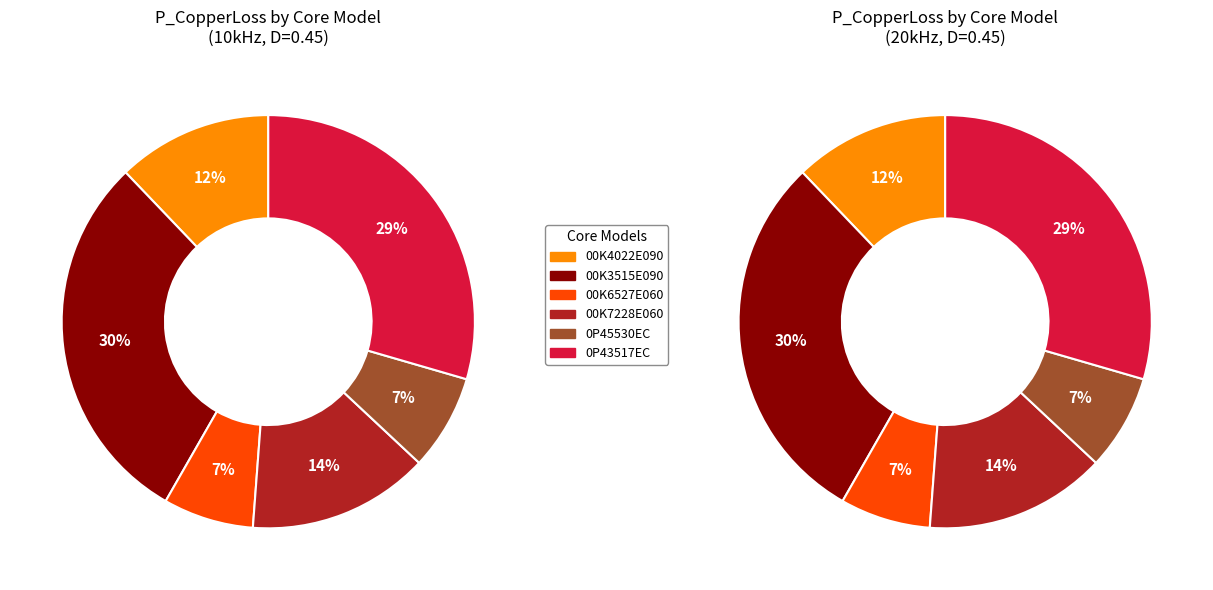

What portion of the pie excludes 00K4022E090?

87.9%